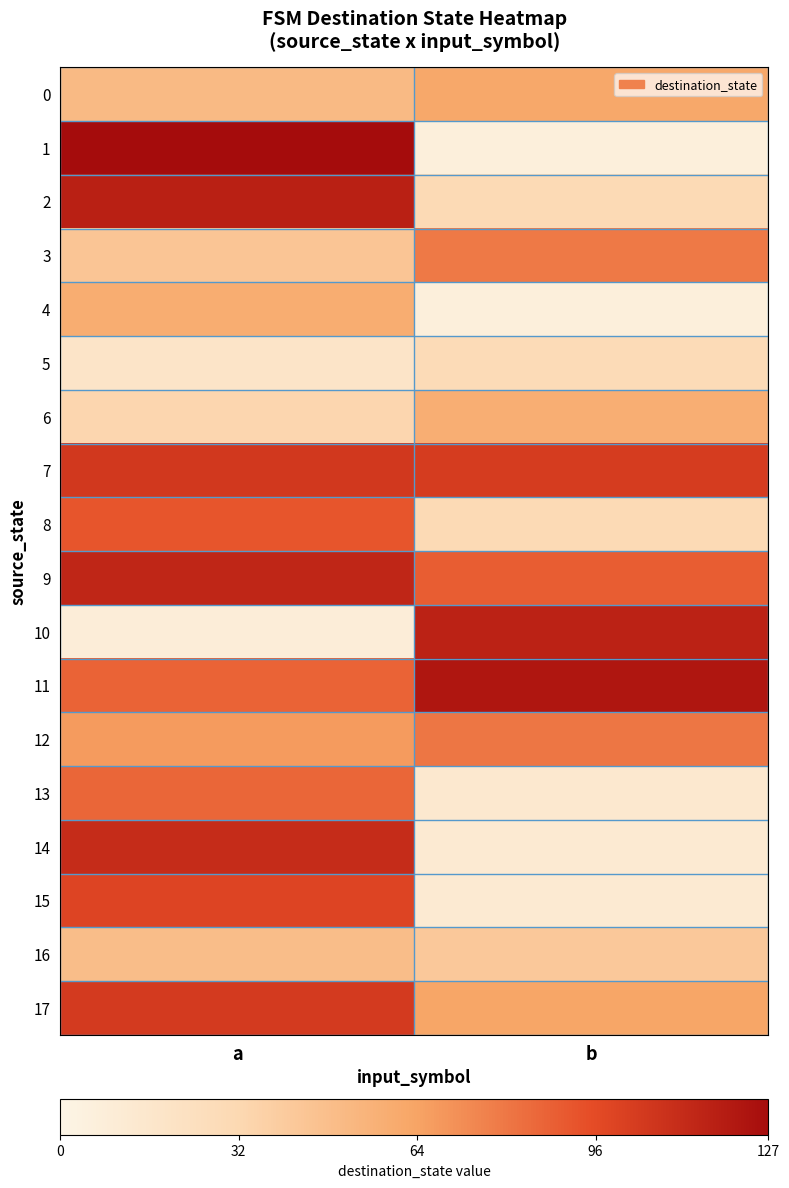

Which series changed the most between a and b?

1